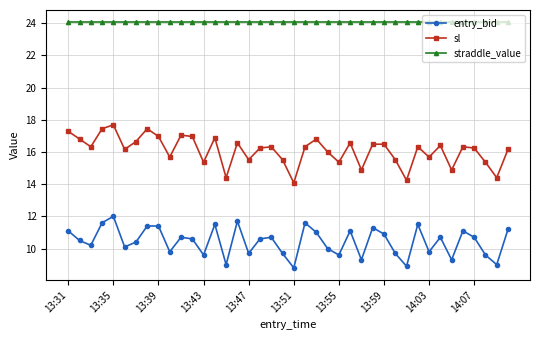

Which series has the largest total across all categories?

straddle_value